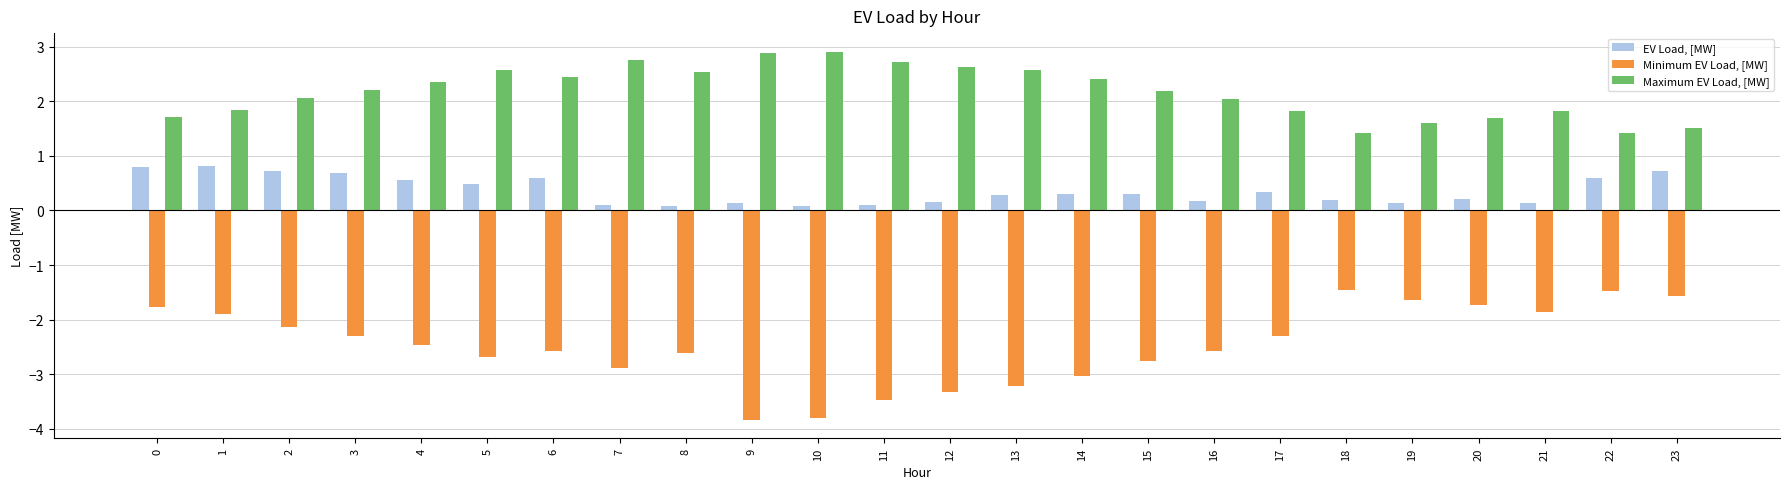

What are all the series names shown in the legend?

EV Load, [MW], Minimum EV Load, [MW], Maximum EV Load, [MW]